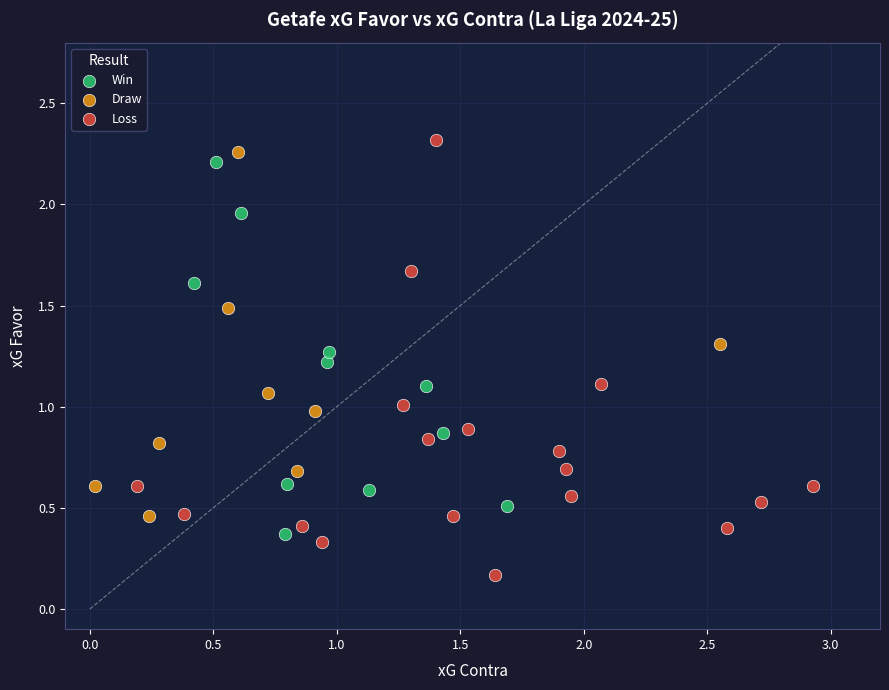

Which series contains the lowest Y value?

Loss